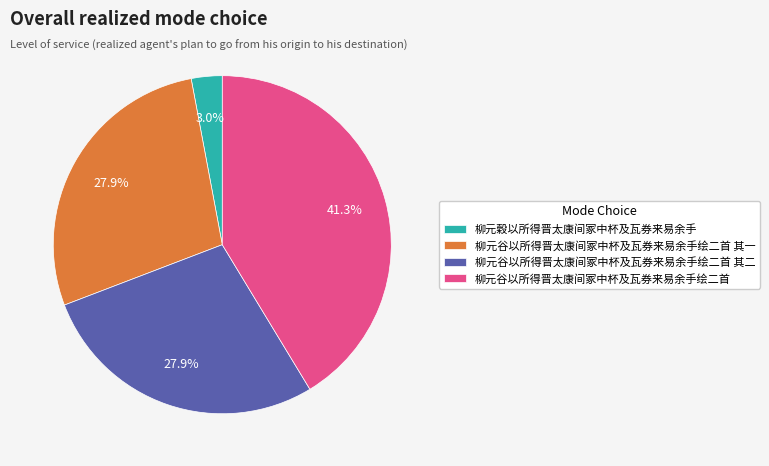

To the nearest percent, what portion does 柳元穀以所得晋太康间冢中杯及瓦券来易余手 represent?

3%